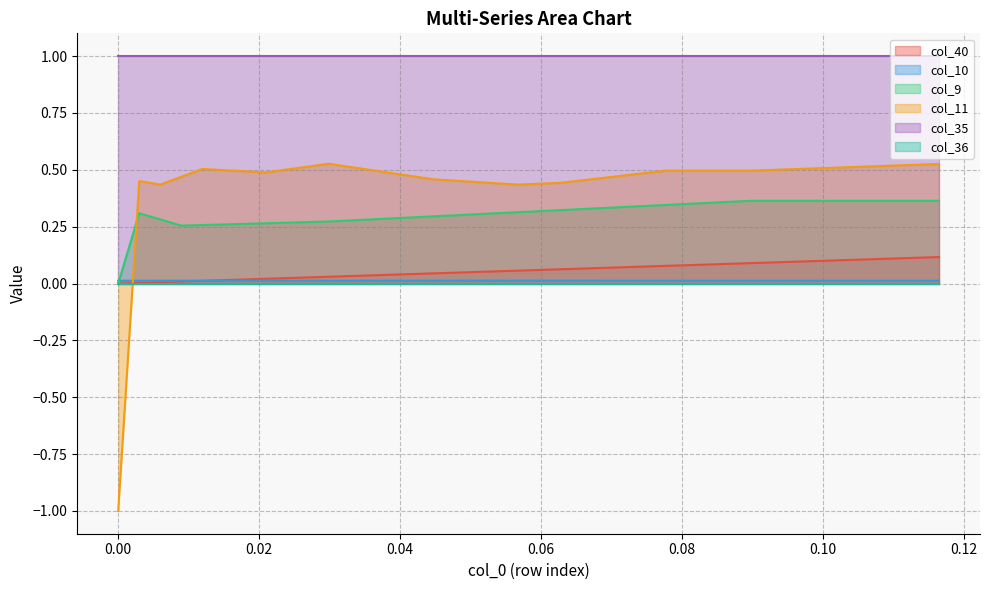

Which series has the largest total across all categories?

col_35